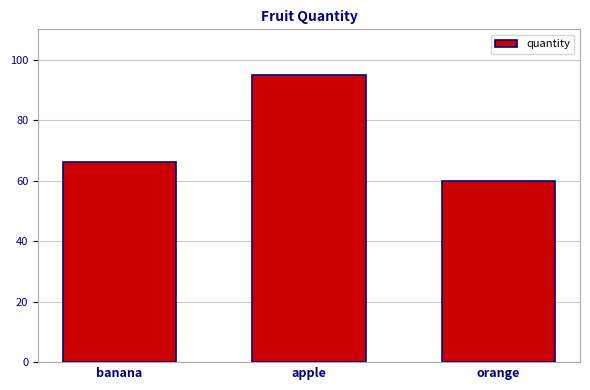

What is the value of the 2nd bar from the left?

95